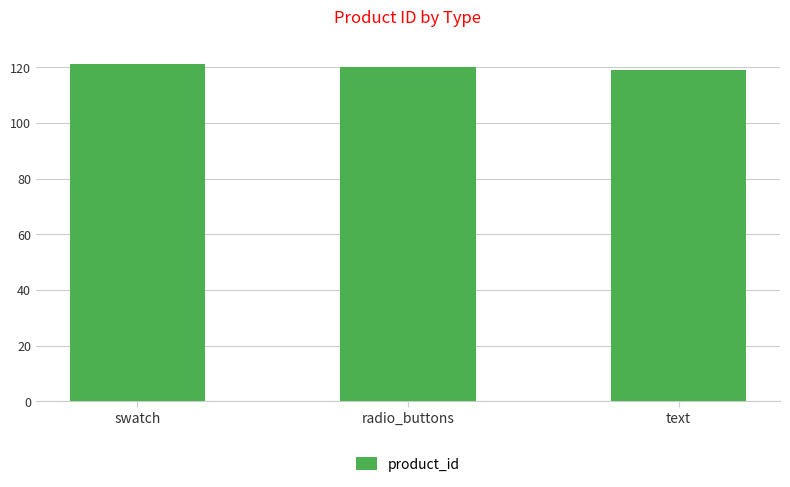

What is the value of the 3rd bar from the left?

119